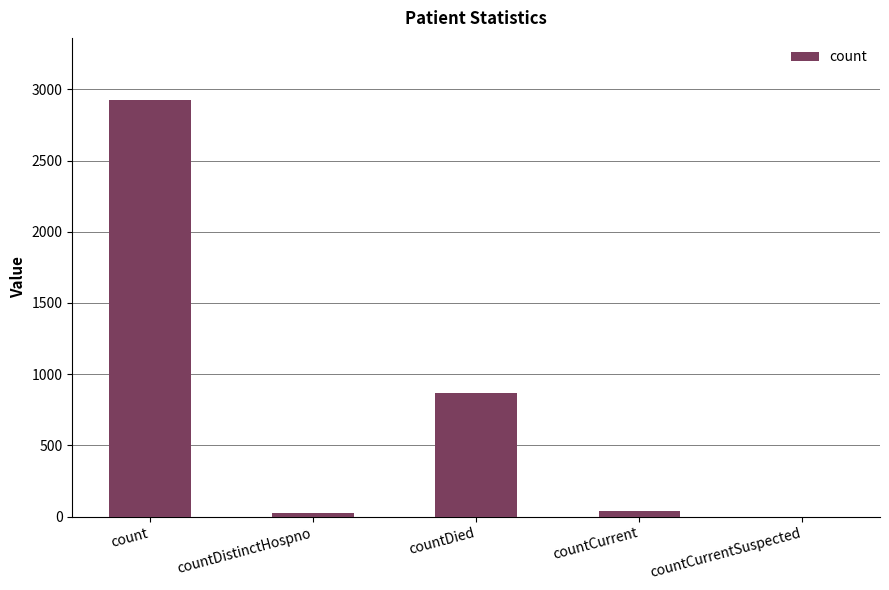

True or false: the data shows 0 at countCurrentSuspected.

True